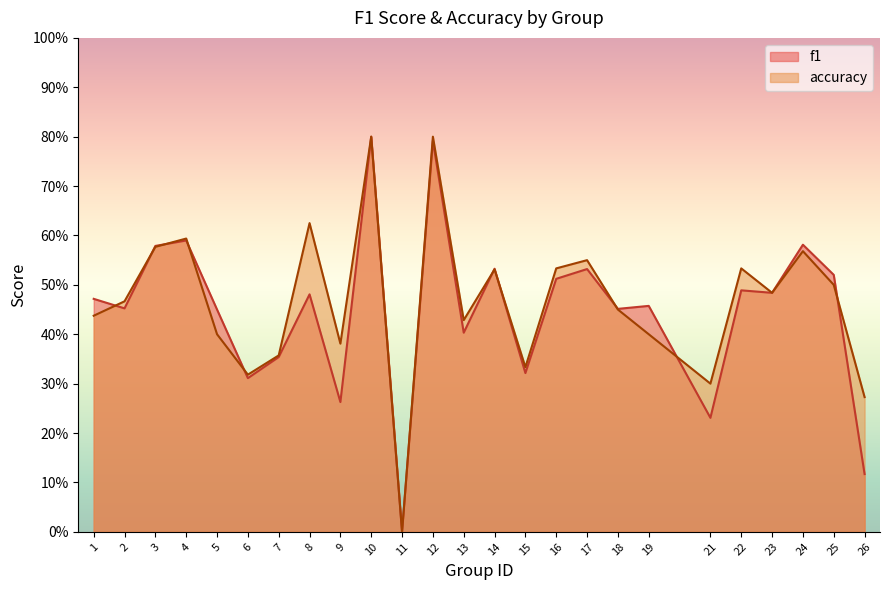

Count the number of data series in this chart.

2